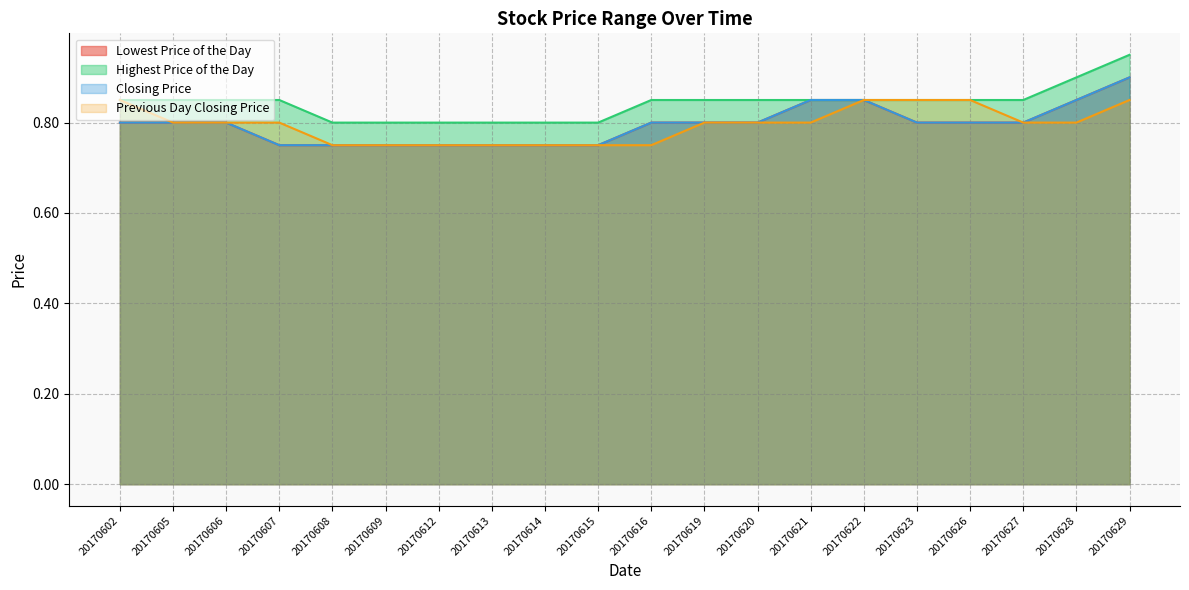

What are all the series names shown in the legend?

Lowest Price of the Day, Highest Price of the Day, Closing Price, Previous Day Closing Price